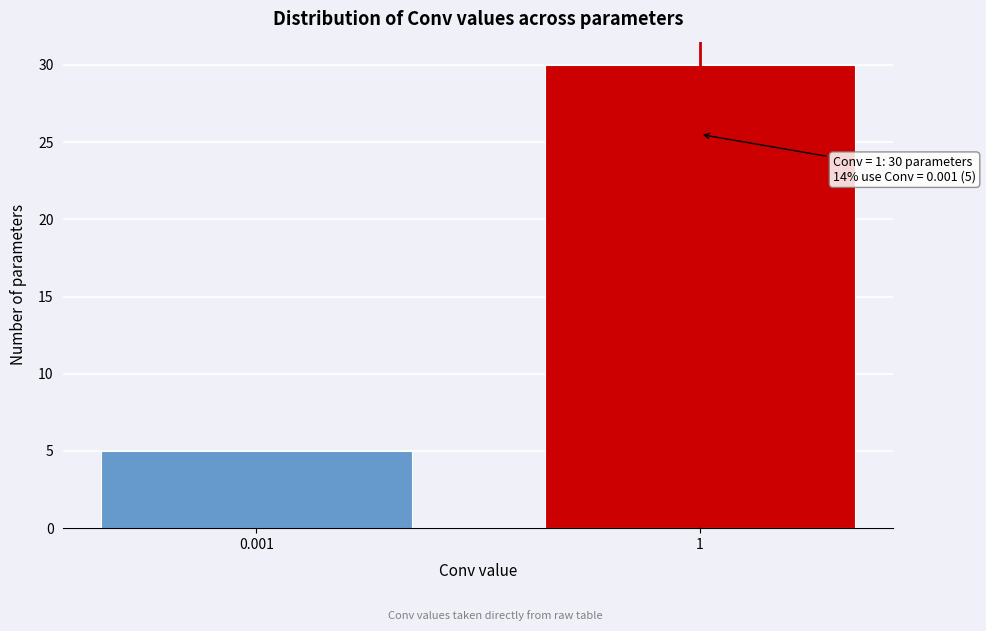

Reading right to left, transcribe all the data shown in this chart.

30	5